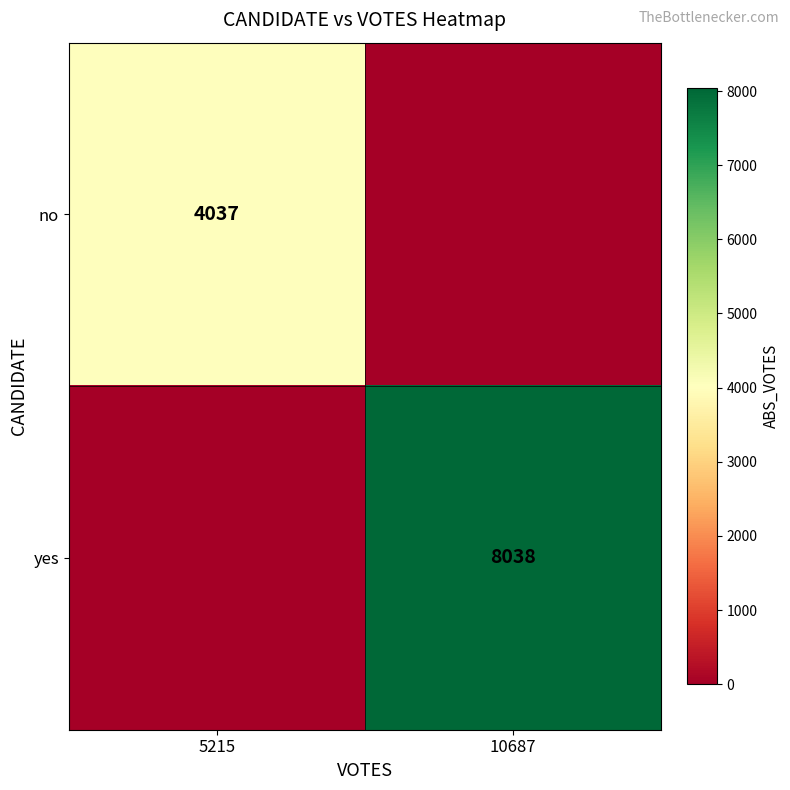

The no series shows 4037 at 5215. True or false?

True